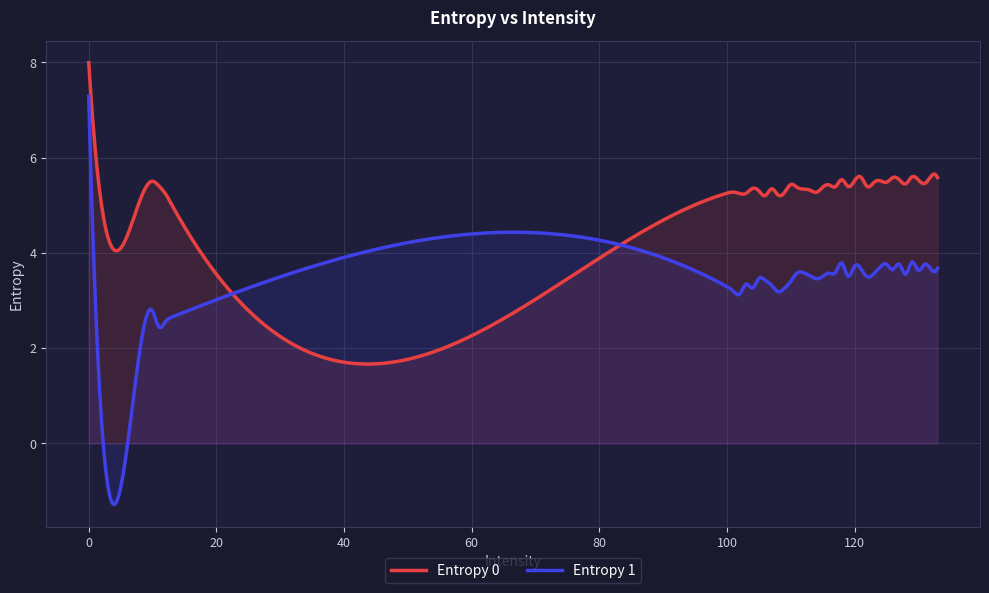

How many interior local valleys does the Entropy 1 series have?

12